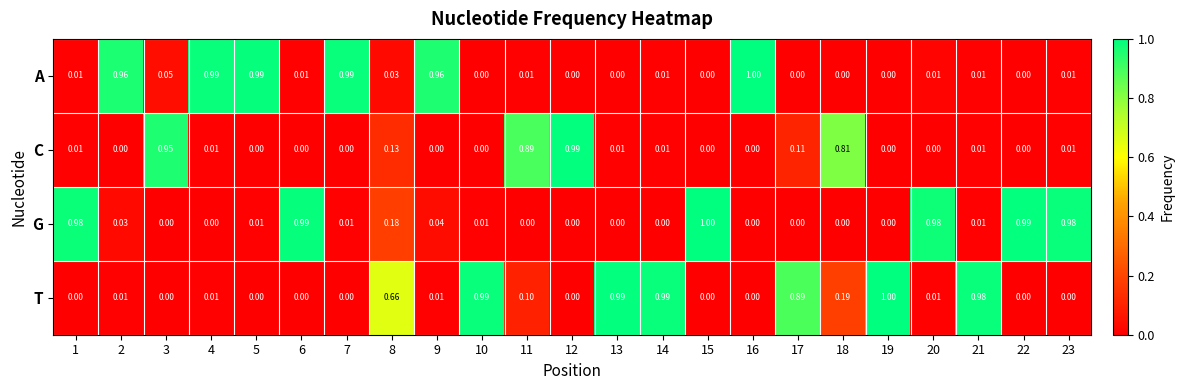

Is the value of T at 14 greater than the value of C at 13?

Yes